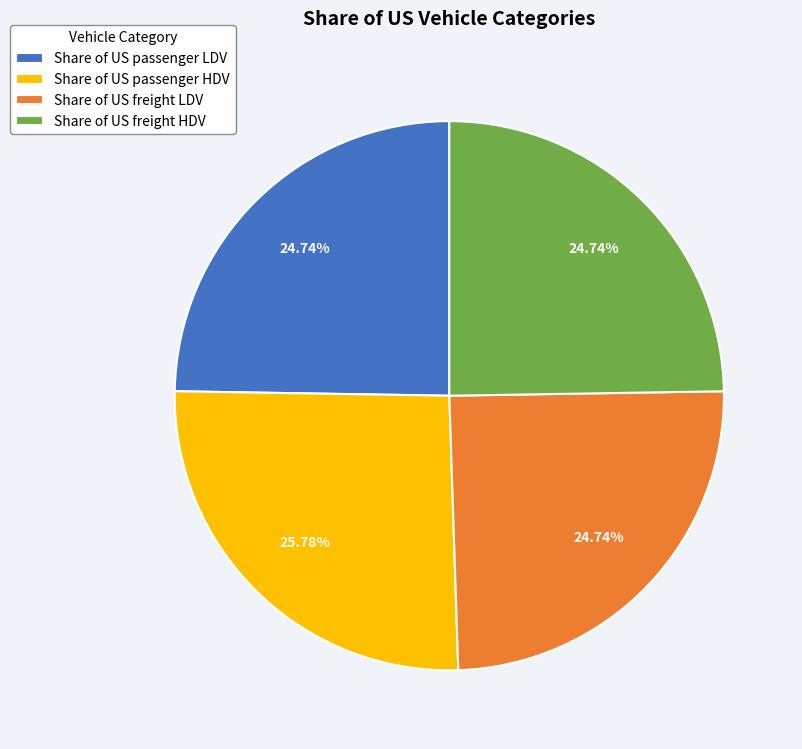

Which category has the biggest portion of the pie?

Share of US passenger HDV